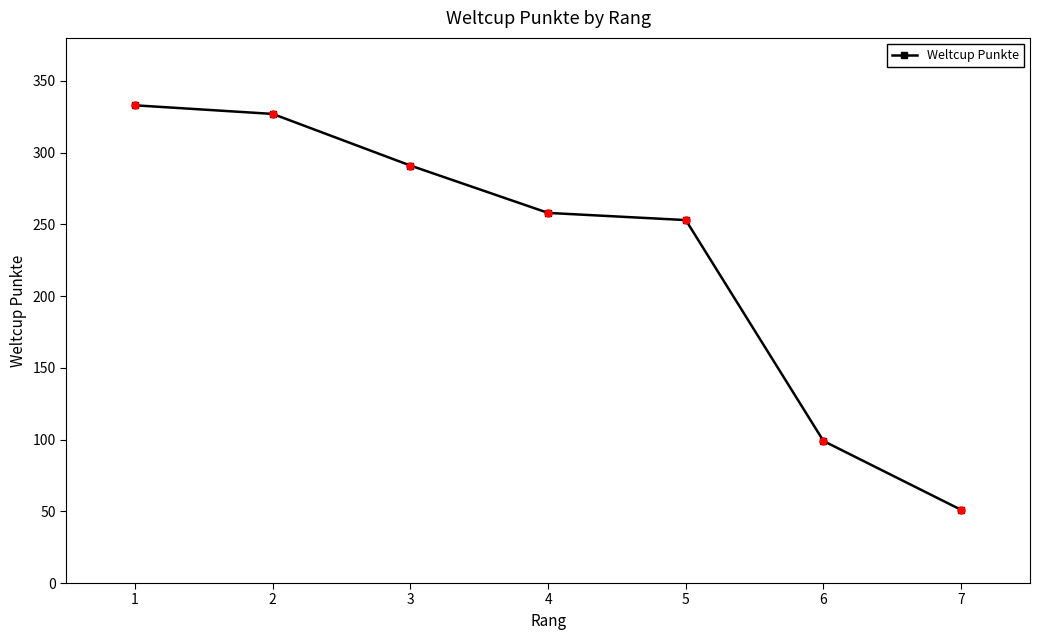

What is the change in value from 4 to 5?

-5